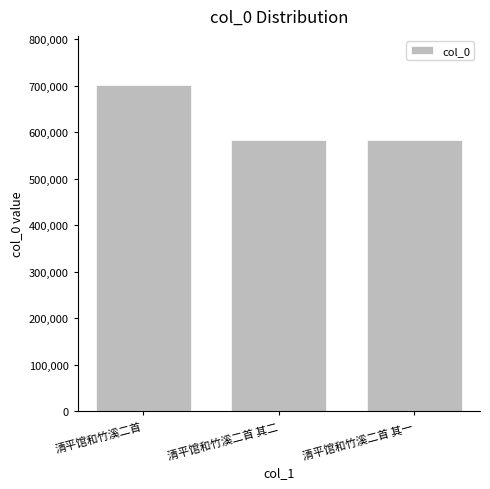

Read the value at 清平馆和竹溪二首, to the nearest 50.

701700